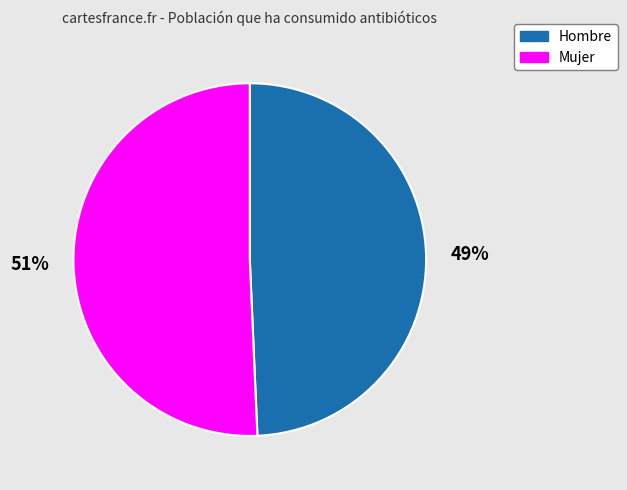

To the nearest percent, what is the average slice percentage?

50%